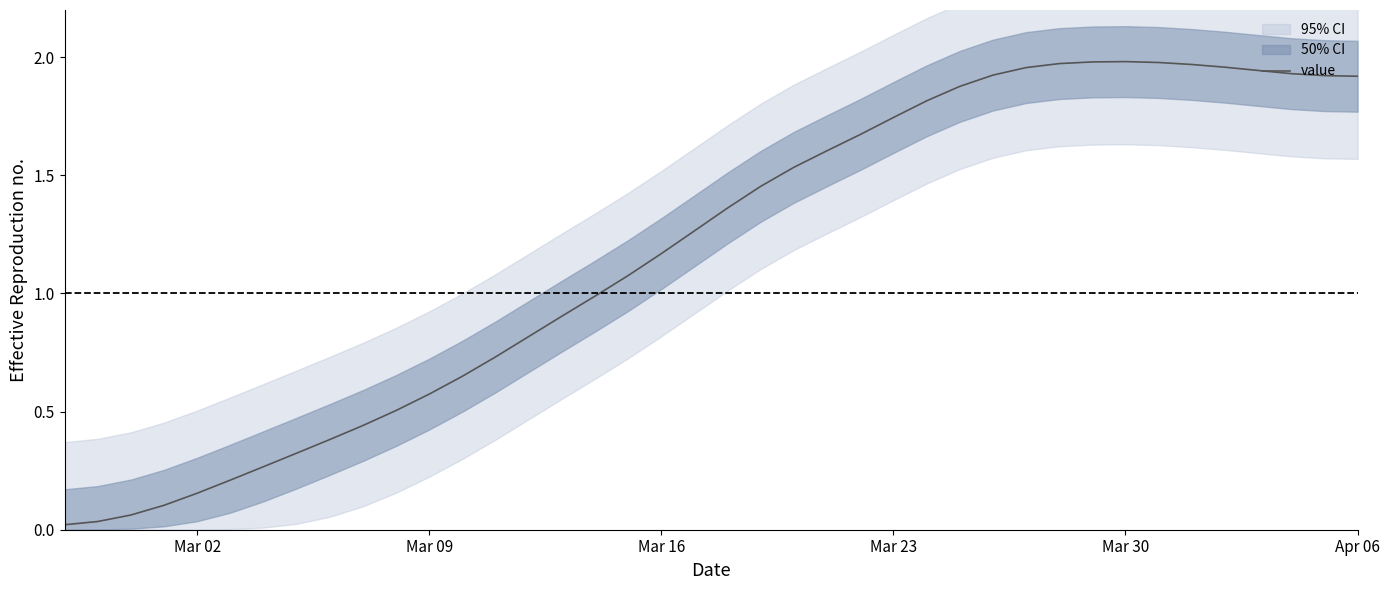

What is the sum of all values?

47.2